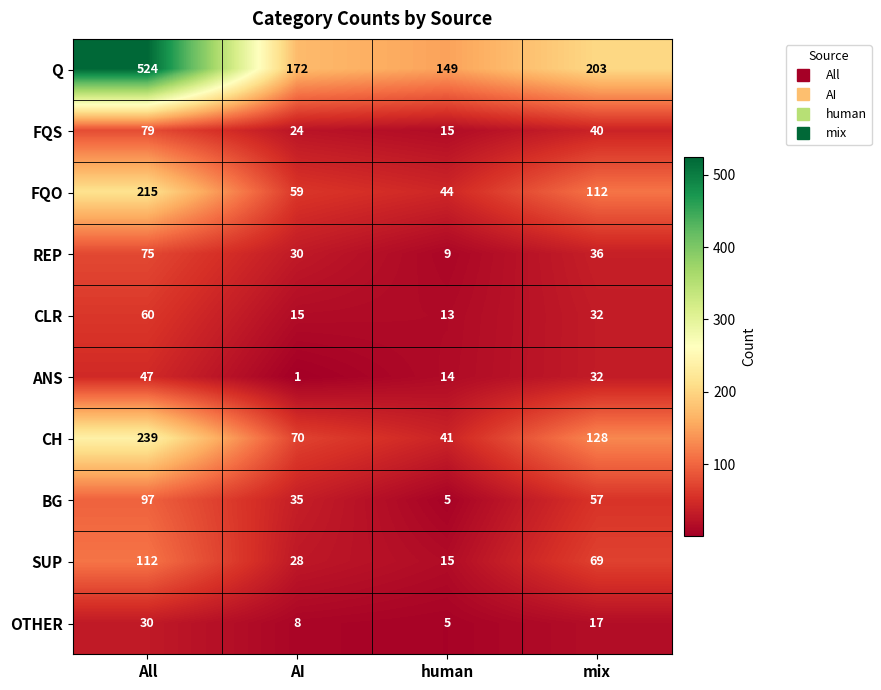

What is the difference between the second highest and minimum values in the Q series?

54